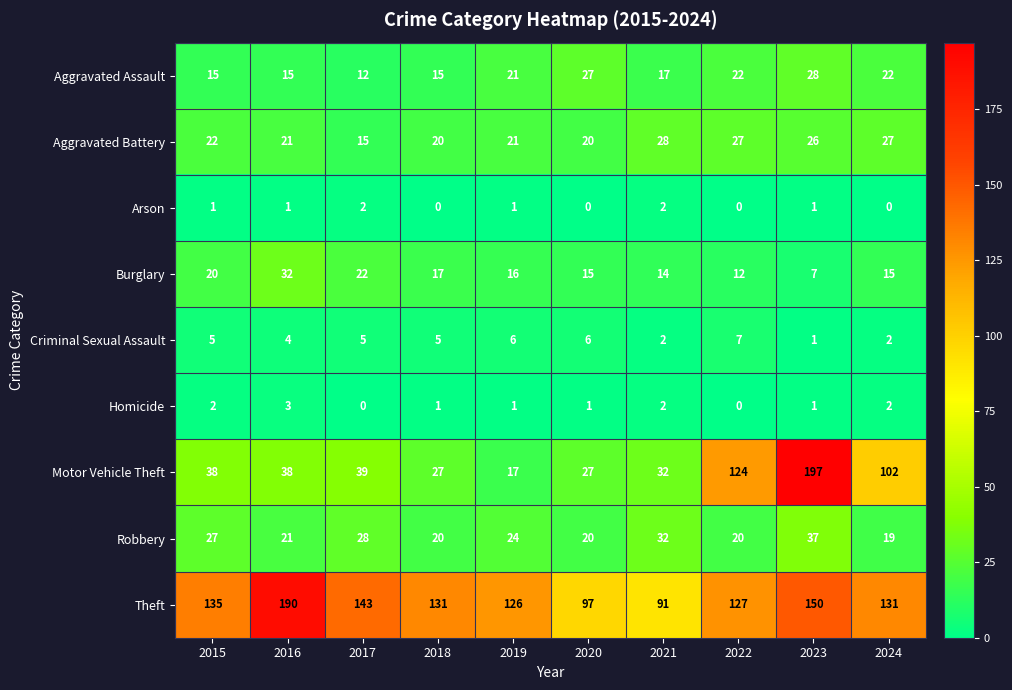

What is the difference between the highest and lowest values at 2021?

89